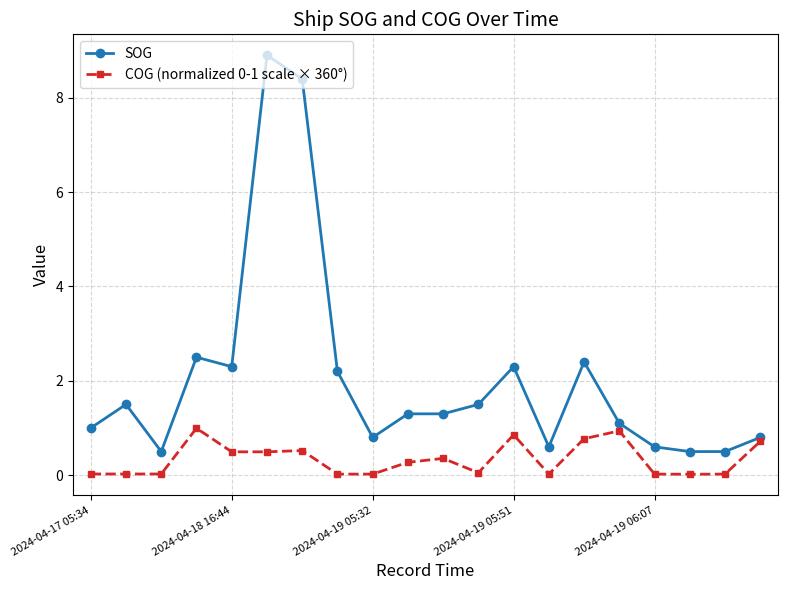

Which series has the widest spread of values?

SOG